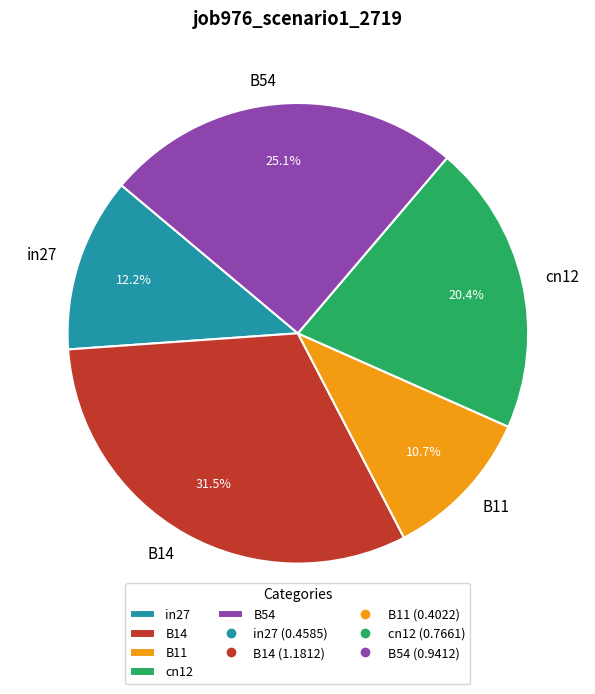

Which category has the biggest portion of the pie?

B14